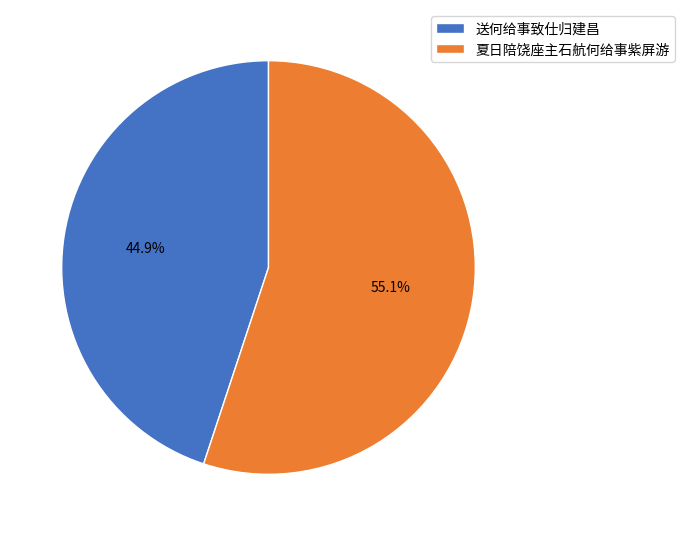

What percentage is the 夏日陪饶座主石航何给事紫屏游 slice, to the nearest percent?

55%